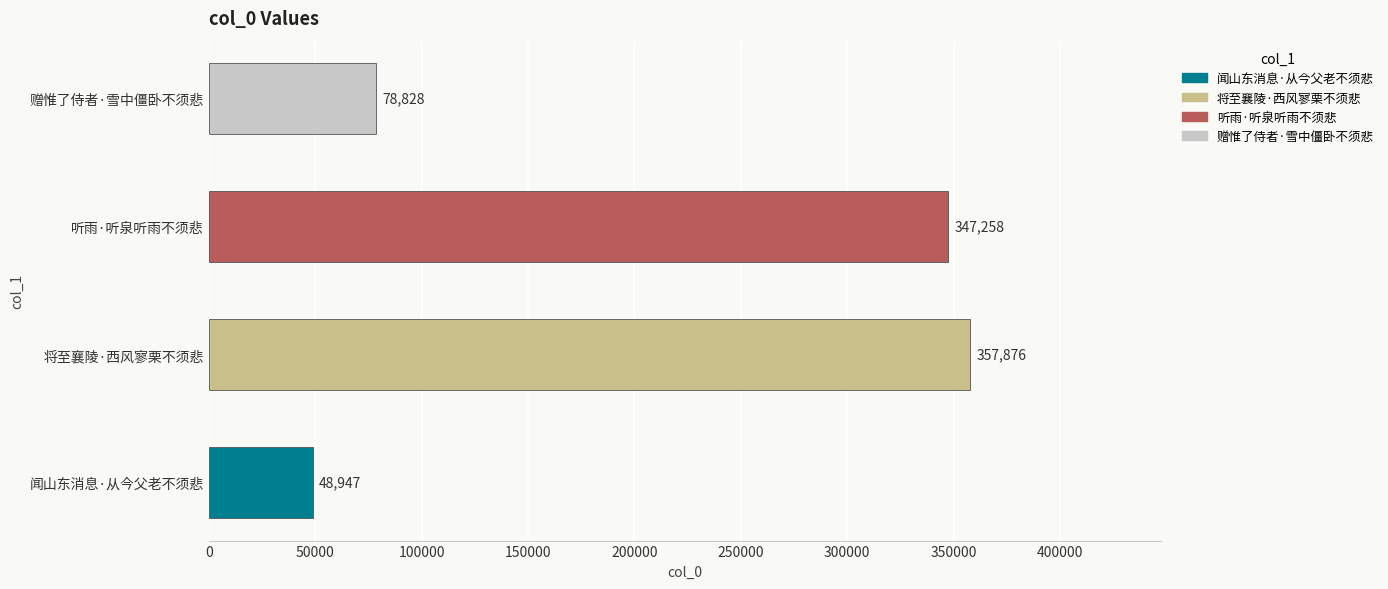

Approximately how many times larger is the value at 赠惟了侍者·雪中僵卧不须悲 compared to 闻山东消息·从今父老不须悲?

1.6